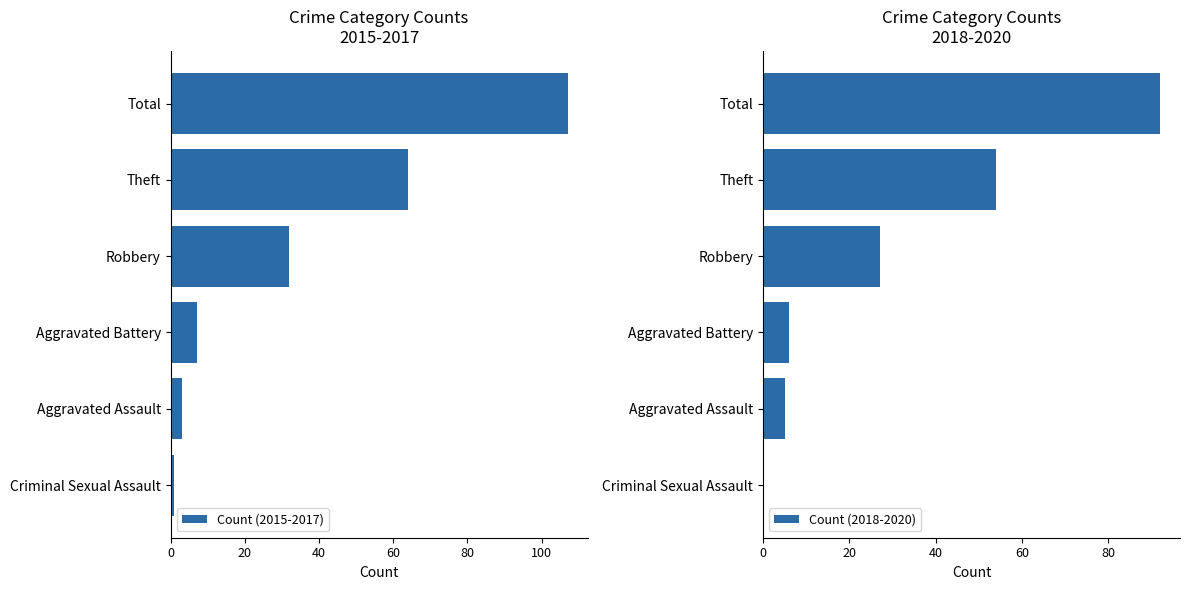

What is the highest value of the Count (2015-2017) series?

107